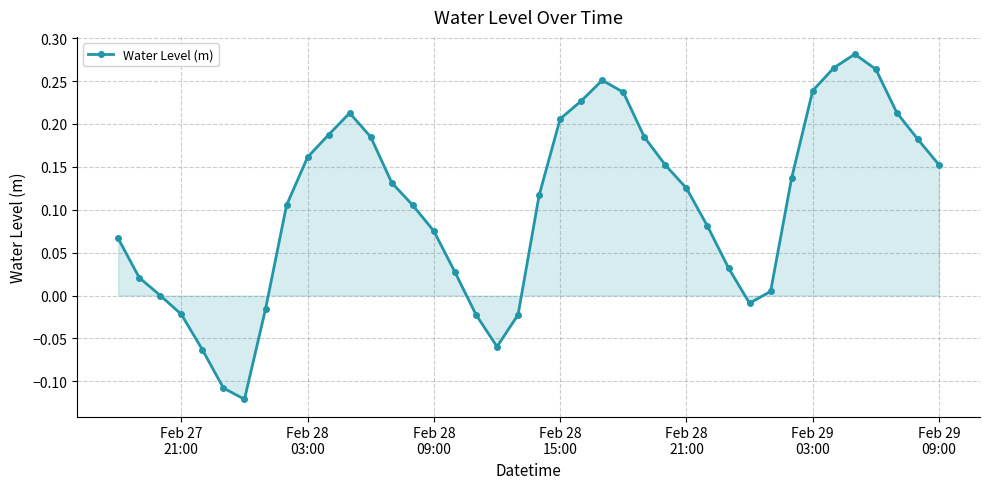

What is the difference between the second highest and second lowest values?

0.4